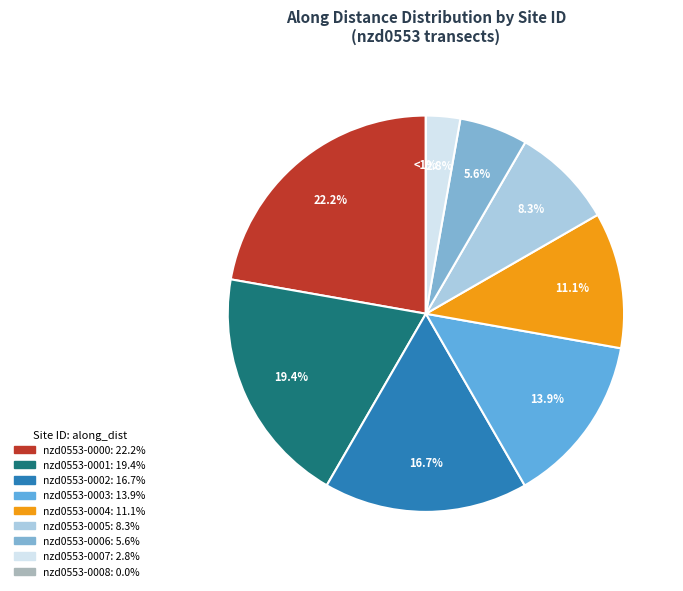

What is the smallest slice in the pie chart?

nzd0553-0008